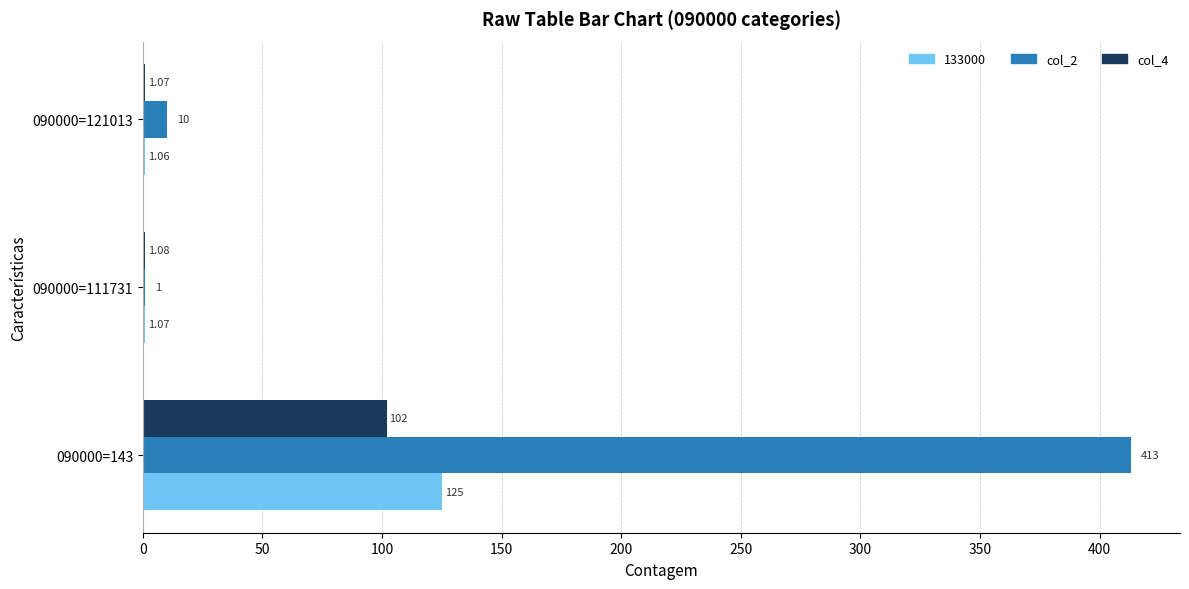

Which series has the largest range (max minus min)?

col_2